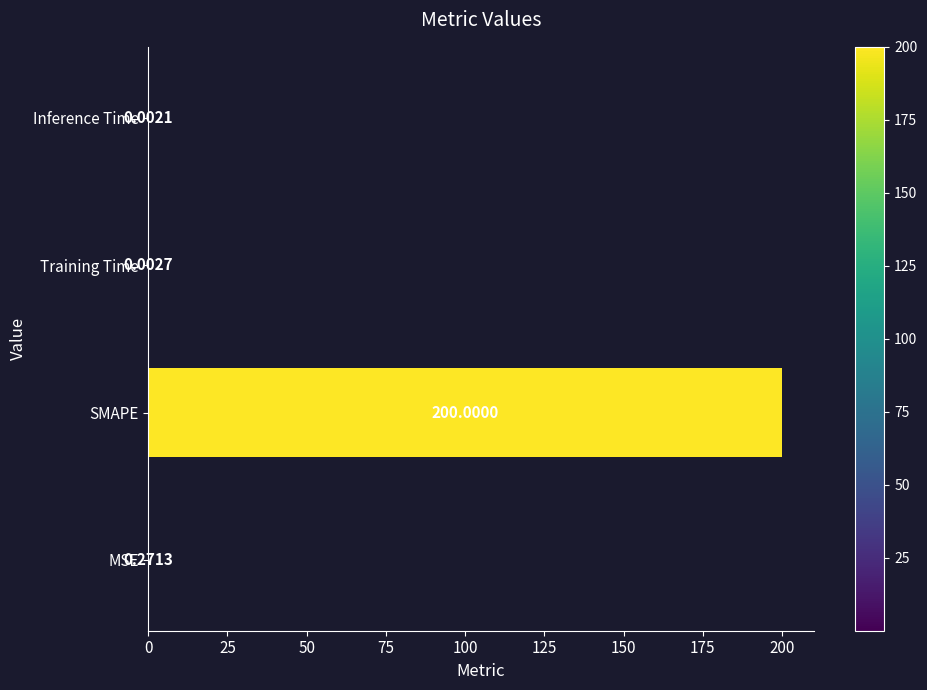

At which category does the chart reach its peak across all series?

SMAPE